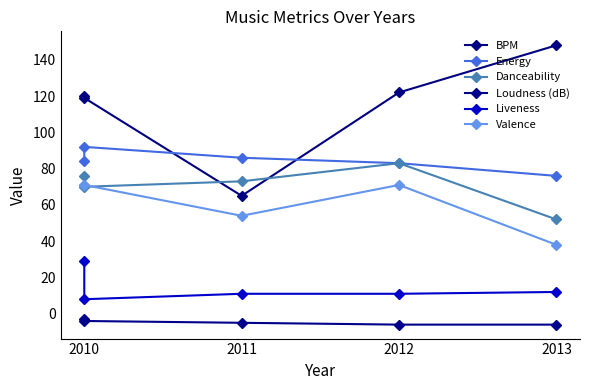

What is the approximate value of Energy at 2010, to the nearest 5?

85